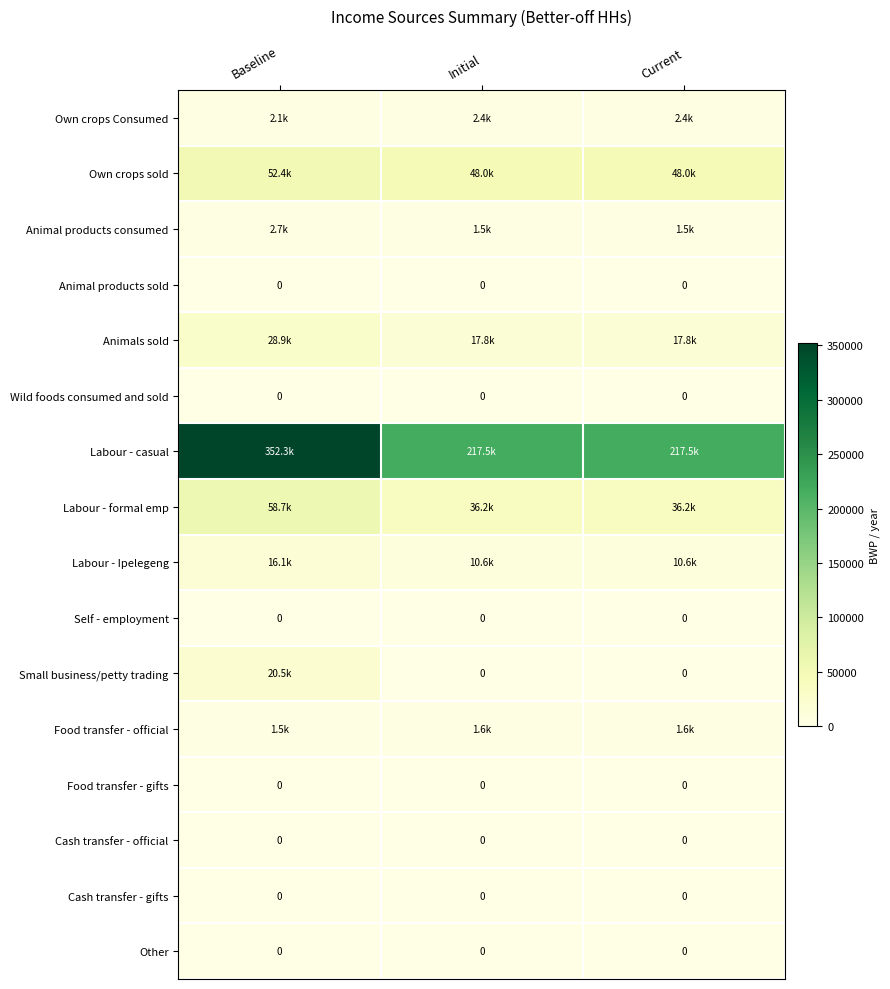

Is it true that Animal products consumed equals 1462.9 at Initial?

True